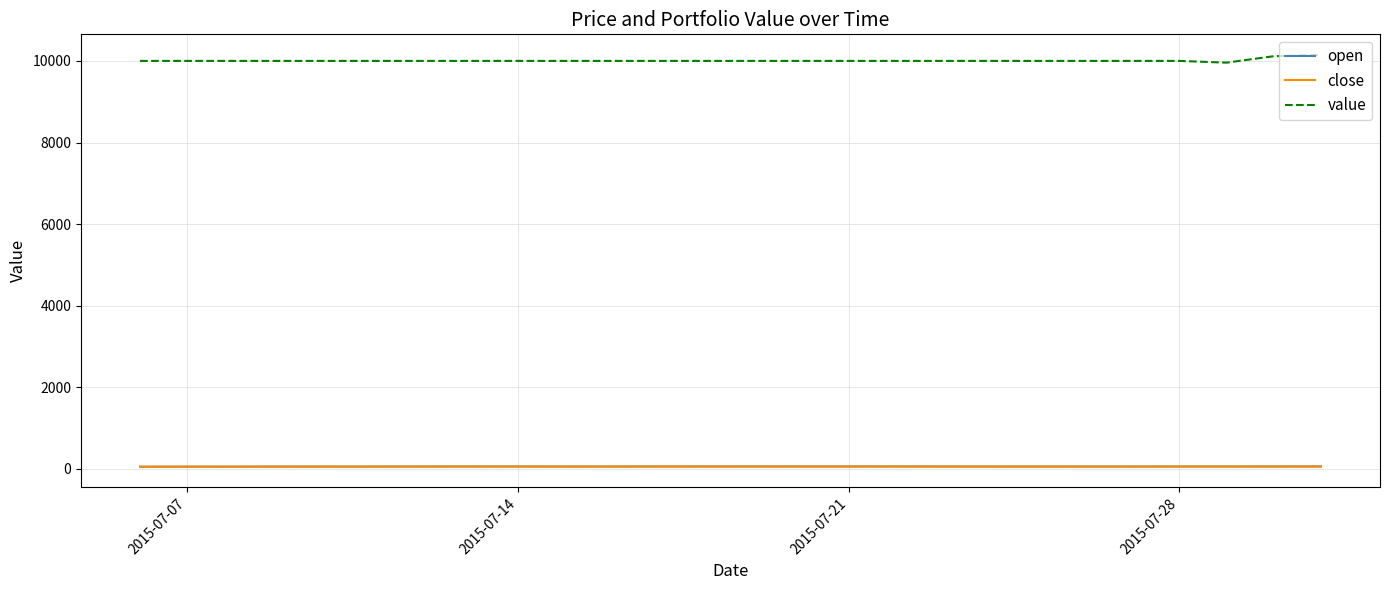

True or false: open and value intersect in this chart.

False